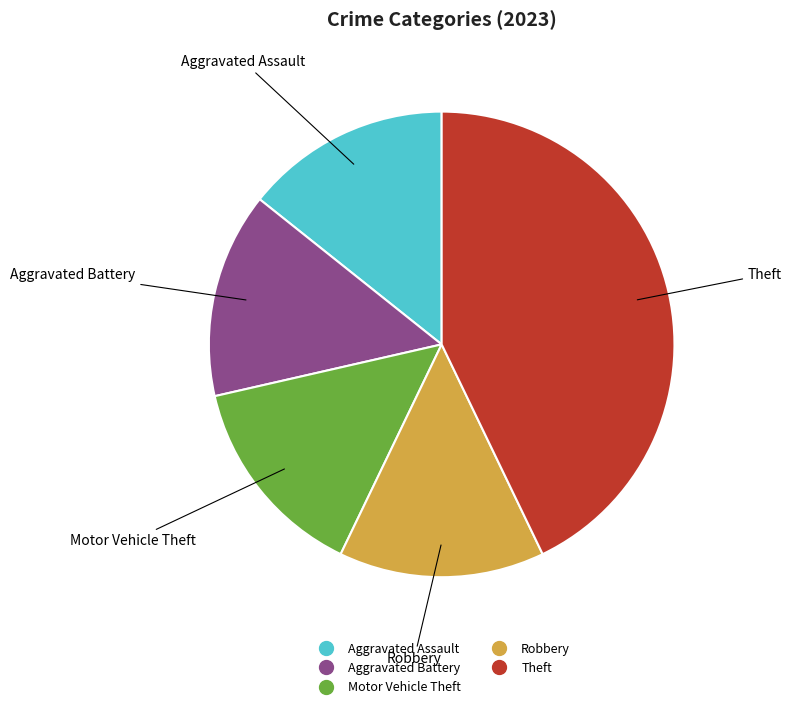

Approximately how many times larger is the value at Aggravated Battery compared to Robbery?

1.0